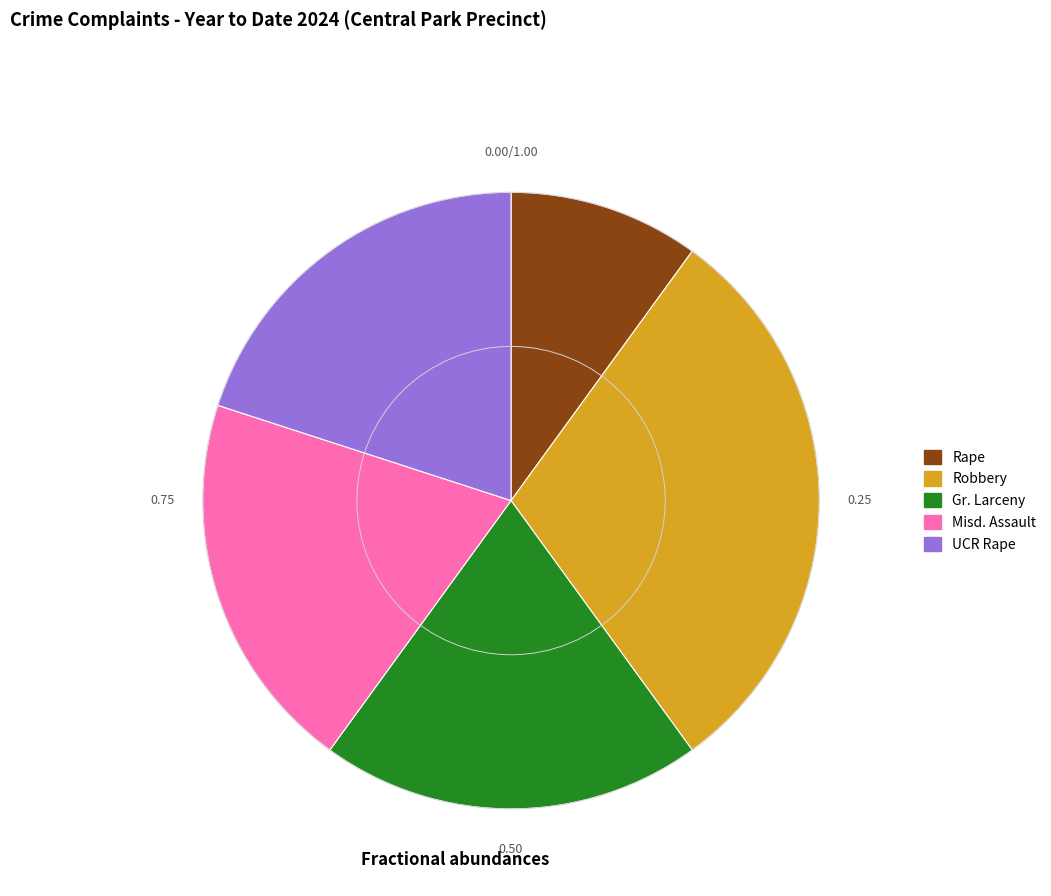

Is there a majority slice in this chart?

No